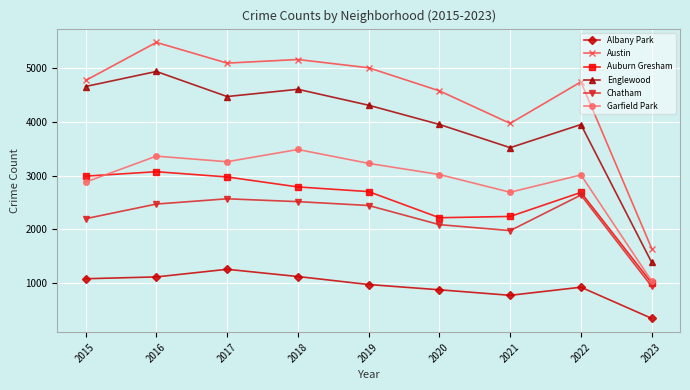

Does the chart display data point markers on the line(s)?

Yes